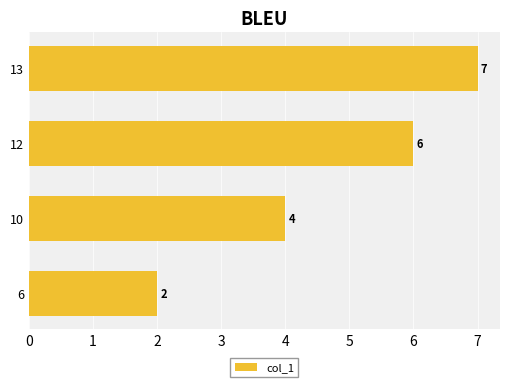

Count the values in the range 4 to 7.

3